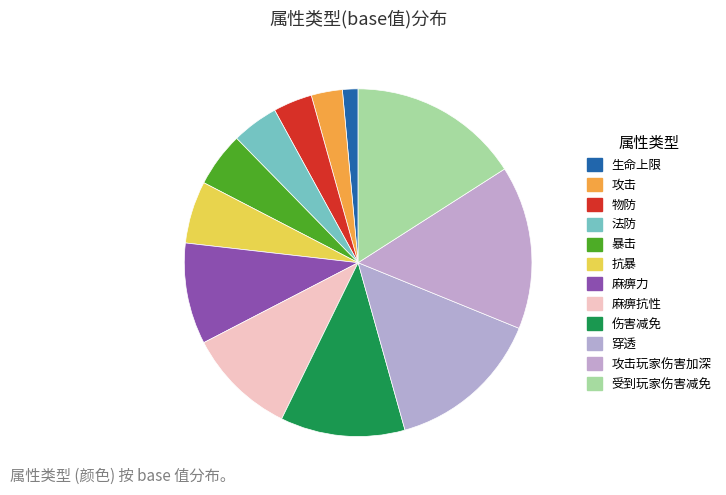

What percentage is the 攻击玩家伤害加深 slice, to the nearest percent?

15%